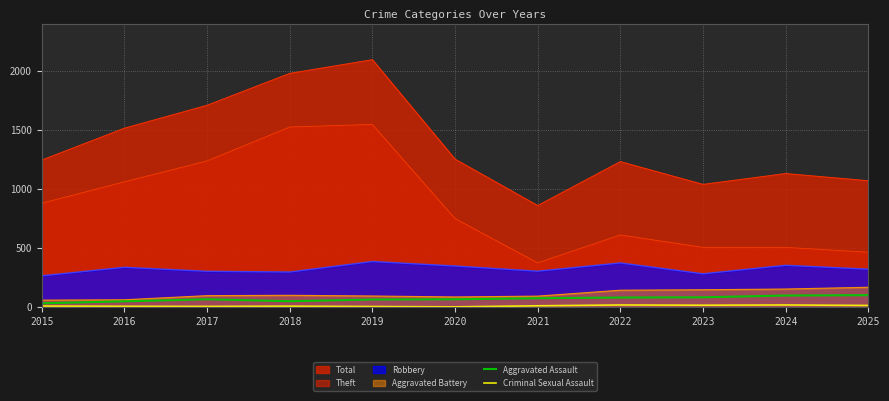

How many series are shown in this chart?

6